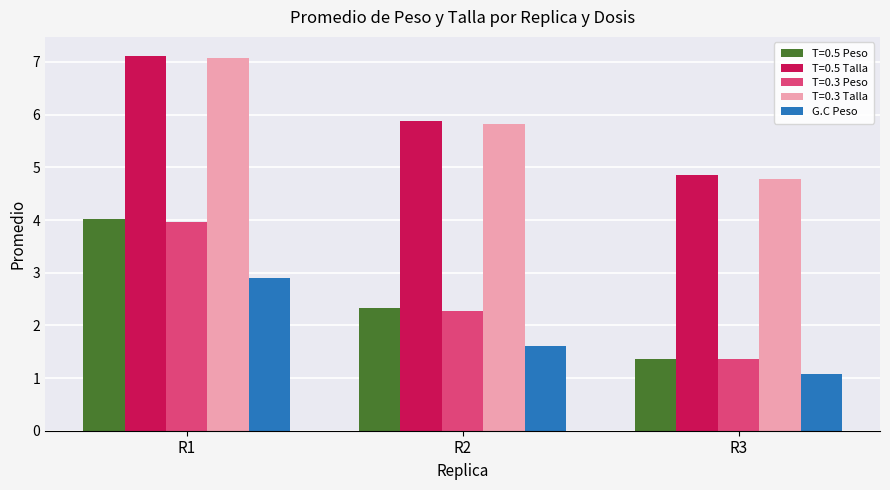

At which label is T=0.5 Talla closest to 5?

R3